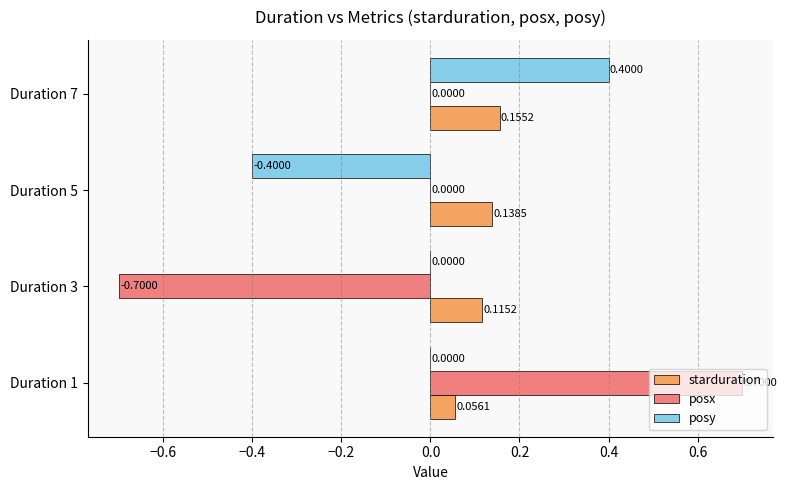

What is the sum of the posy values at Duration 1 and Duration 7?

0.4